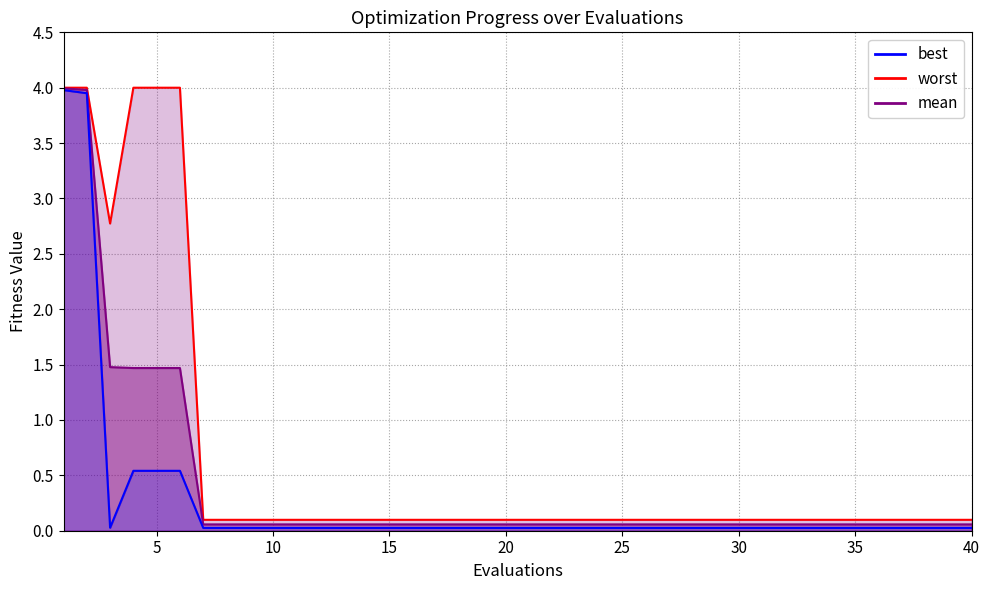

What is the total value across all series at 35?

0.2